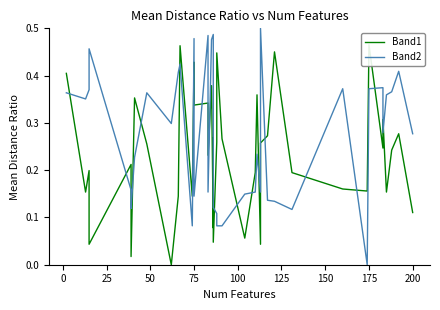

The value of Band2 at 21 is 0.1. True or false?

False